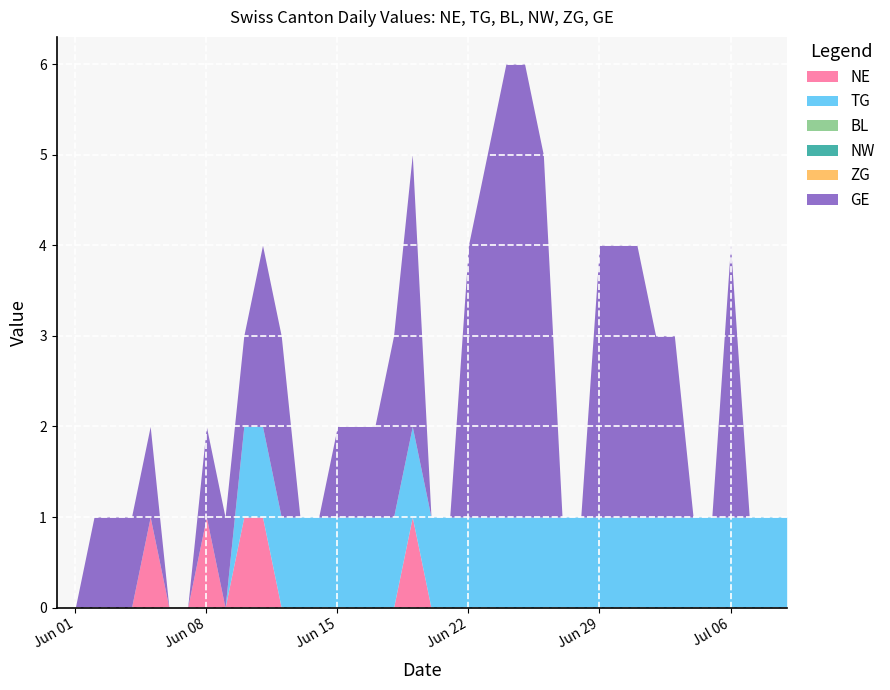

Is the value of NE at 2020-06-13 greater than the value of GE at 2020-07-06?

No